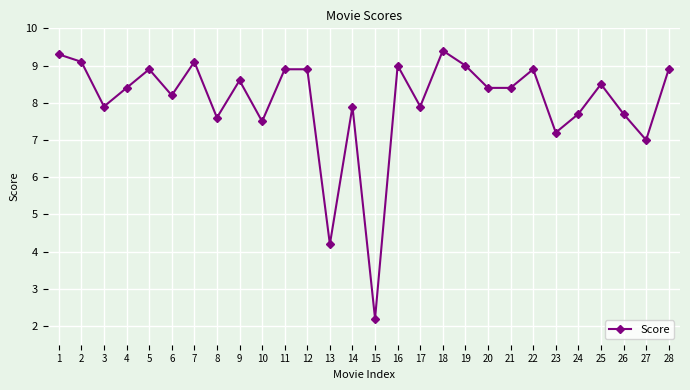

Reading left to right, extract all data points from this chart.

1=9.3	2=9.1	3=7.9	4=8.4	5=8.9	6=8.2	7=9.1	8=7.6	9=8.6	10=7.5	11=8.9	12=8.9	13=4.2	14=7.9	15=2.2	16=9.0	17=7.9	18=9.4	19=9.0	20=8.4	21=8.4	22=8.9	23=7.2	24=7.7	25=8.5	26=7.7	27=7.0	28=8.9